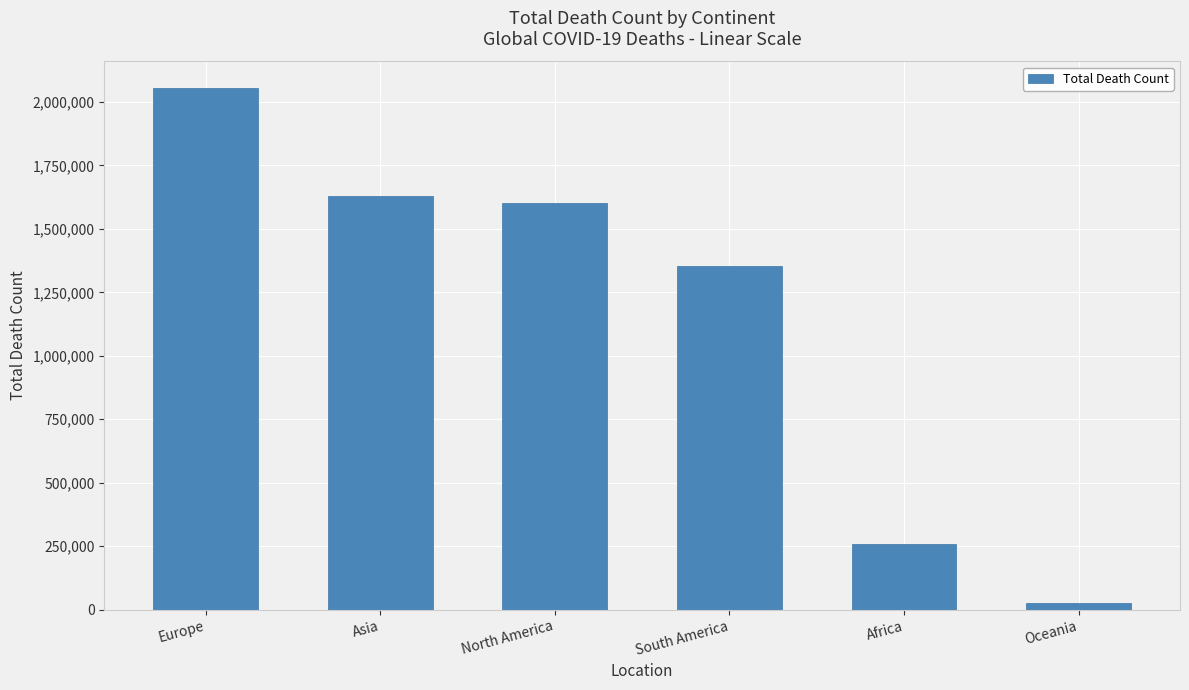

The chart shows a value of 1354579 at South America. True or false?

True